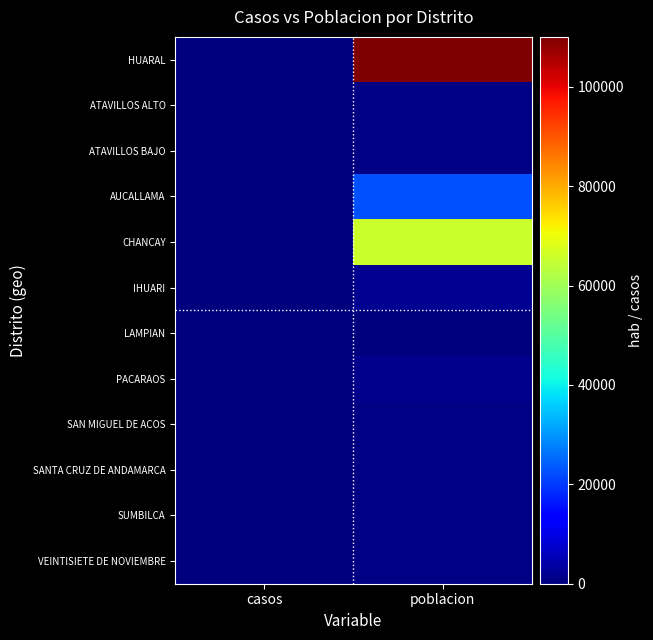

How many data points does each series have?

2